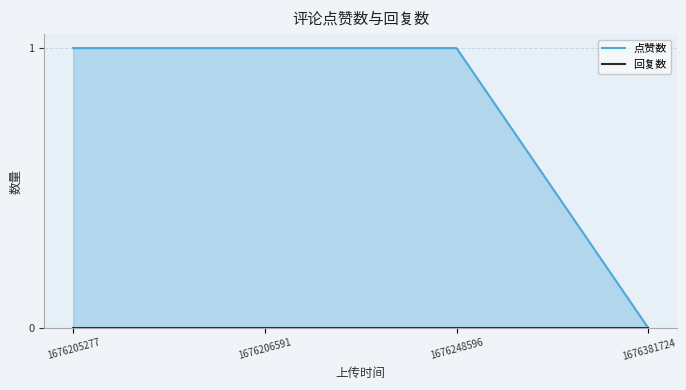

Does the chart have visible grid lines?

Yes